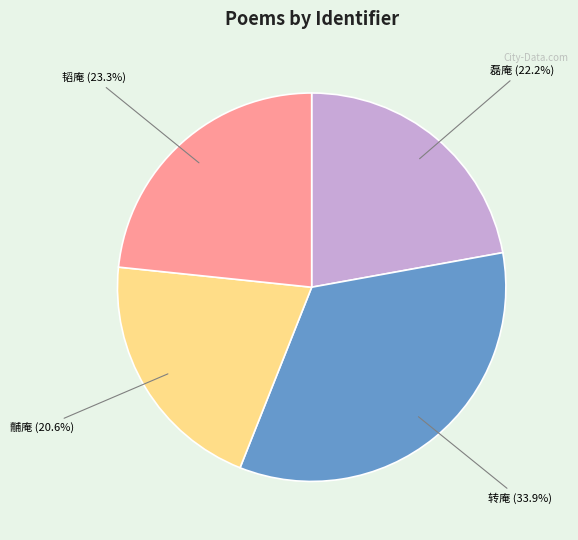

Between 黼庵 (20.6%) and 韬庵 (23.3%), which is larger?

韬庵 (23.3%)